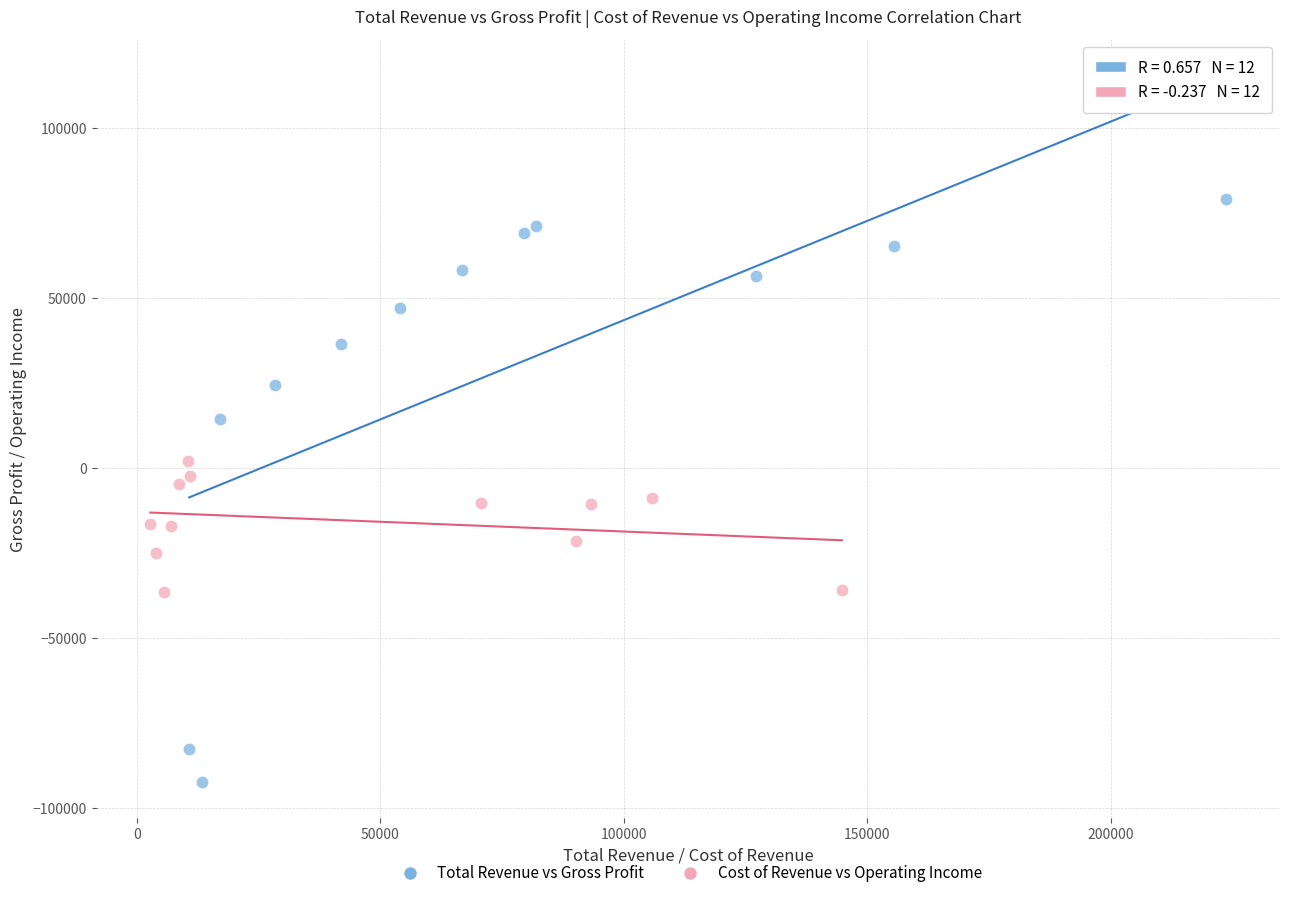

Which series reaches the minimum Y coordinate?

Total Revenue vs Gross Profit